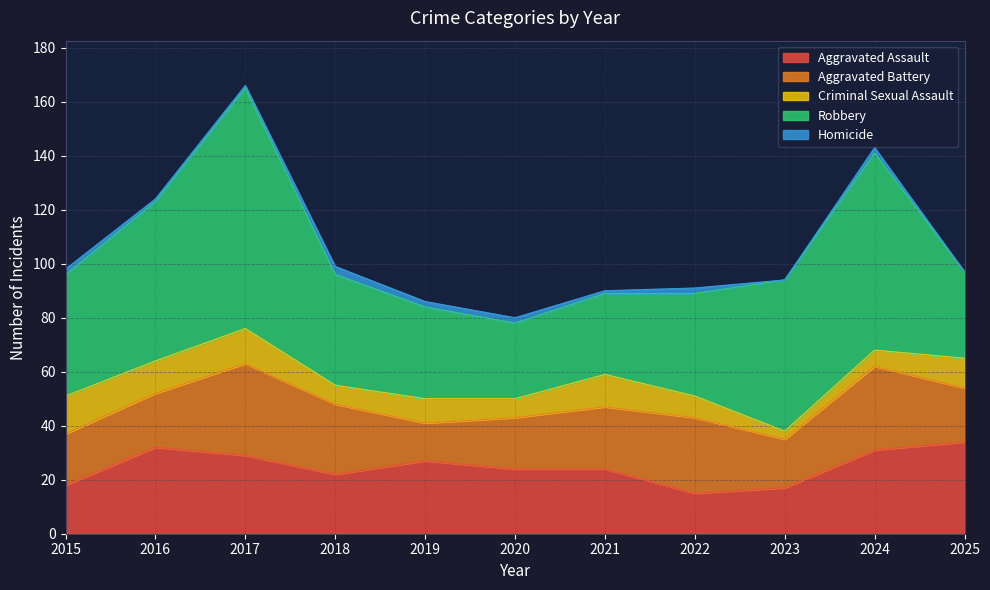

How many data points in Aggravated Assault are less than 24?

4